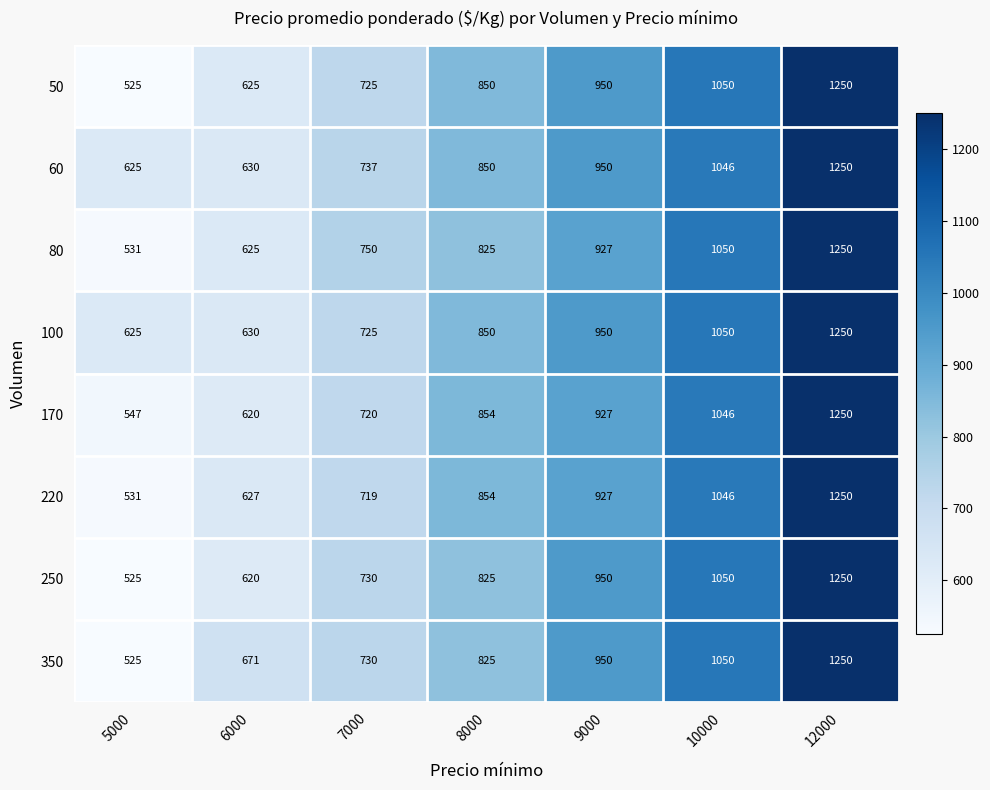

The 80 series shows 269 at 9000. True or false?

False